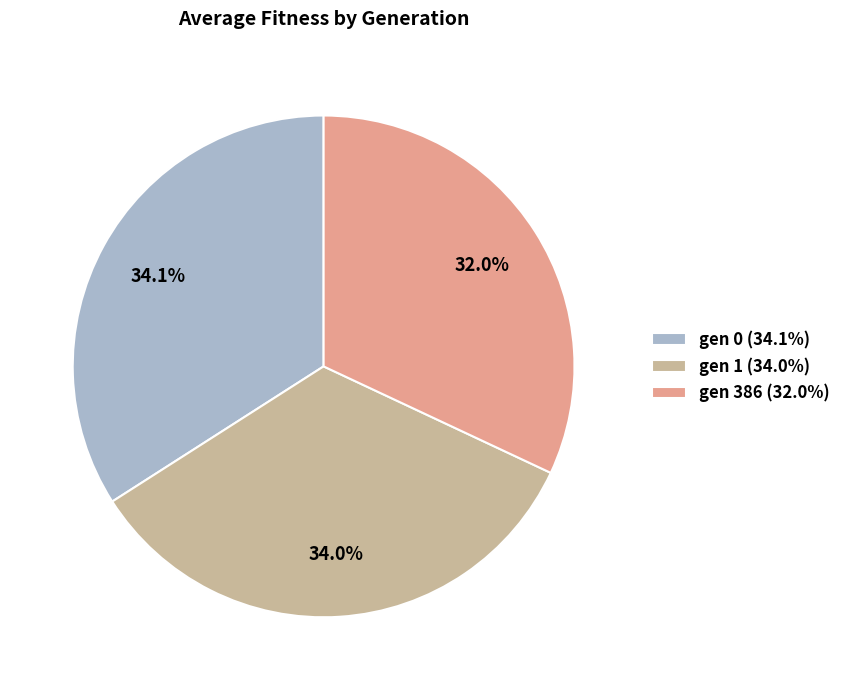

What percentage is the gen 1 slice, to the nearest percent?

34%